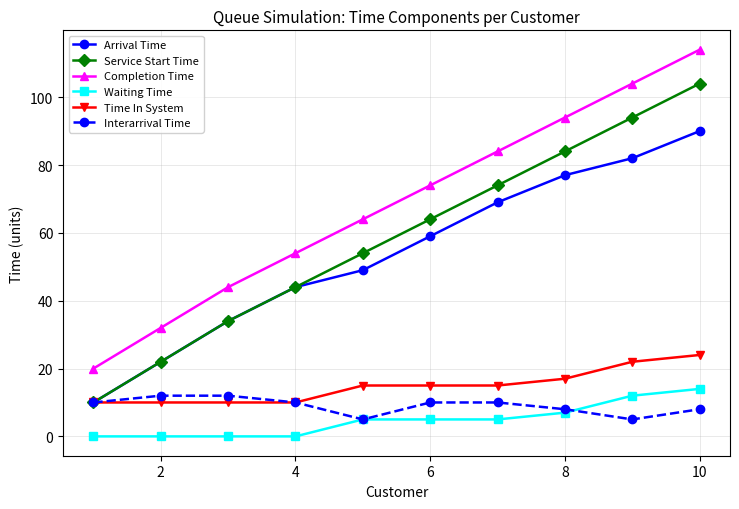

True or false: Arrival Time has more than 0 points higher than both neighbors.

False